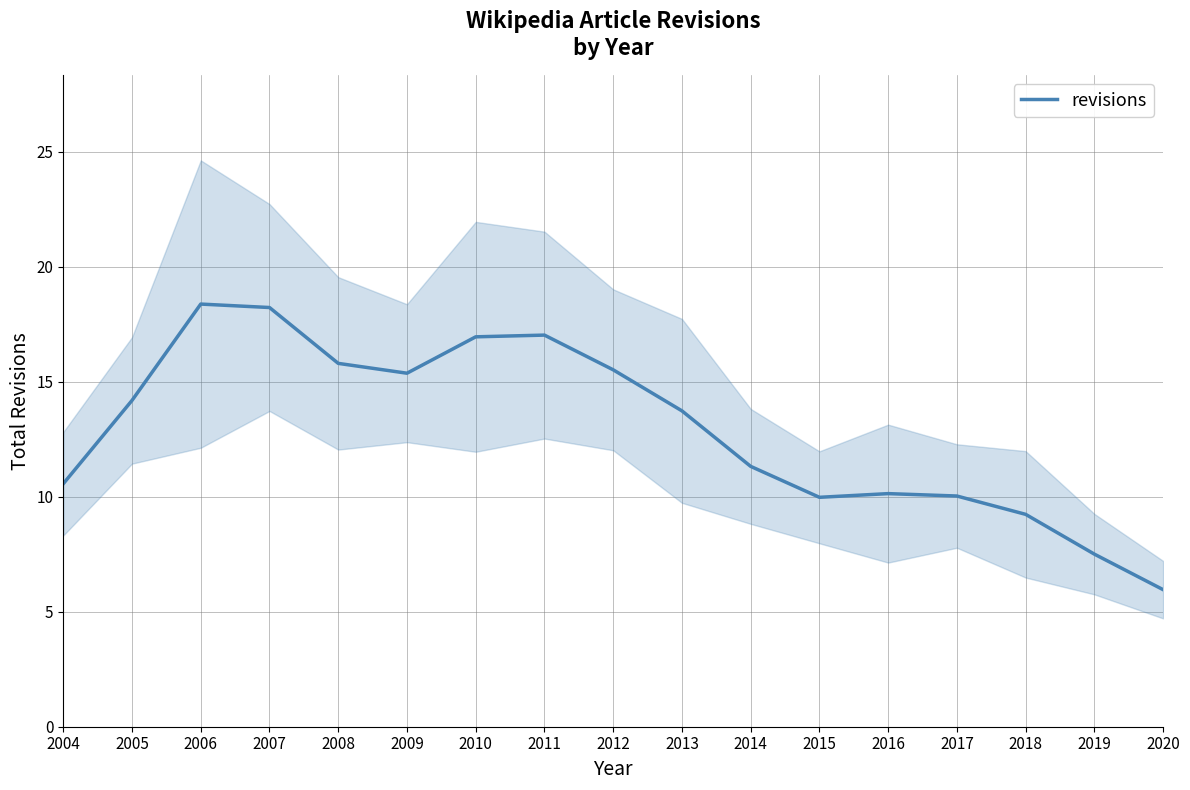

Between 2011 and 2008, which is larger?

2011